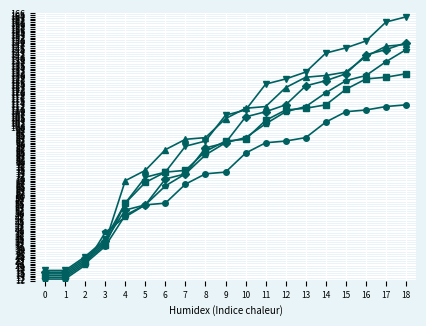

What is the greatest value displayed?

164